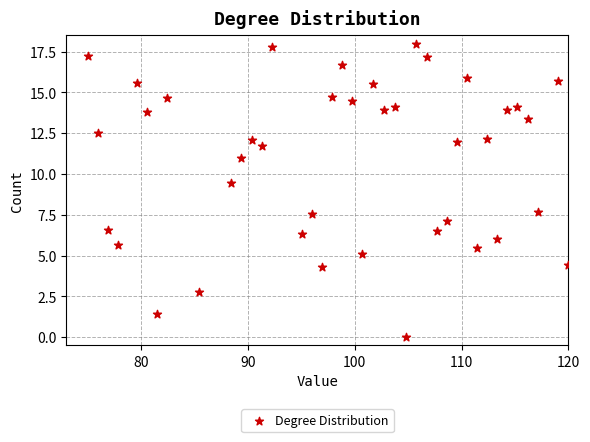

What Y value in the scatter plot is closest to 9?

9.4